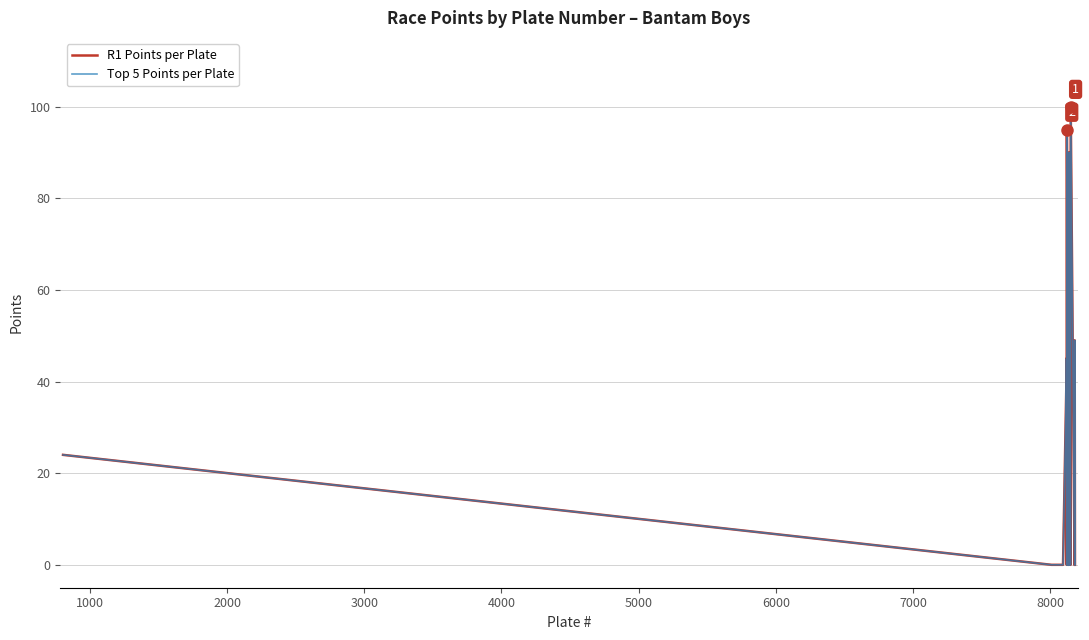

How many interior local valleys does the Top 5 Points per Plate series have?

7